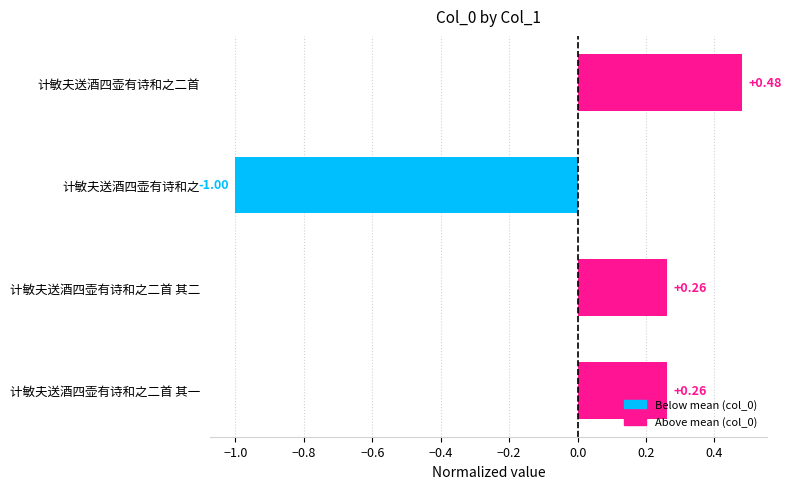

How many values exceed 0?

3